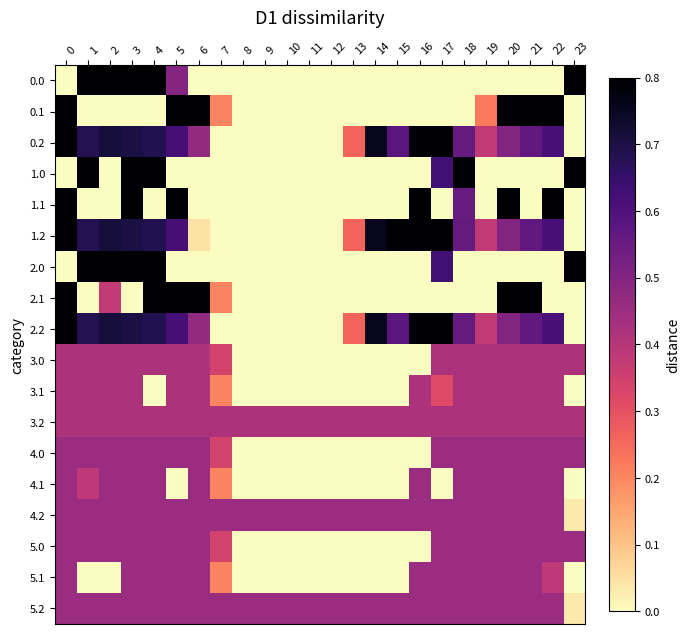

List the series in order of their peak value, lowest first.

3.0, 3.1, 3.2, 4.0, 4.1, 4.2, 5.0, 5.1, 5.2, 0.0, 0.1, 0.2, 1.0, 1.1, 1.2, 2.0, 2.1, 2.2